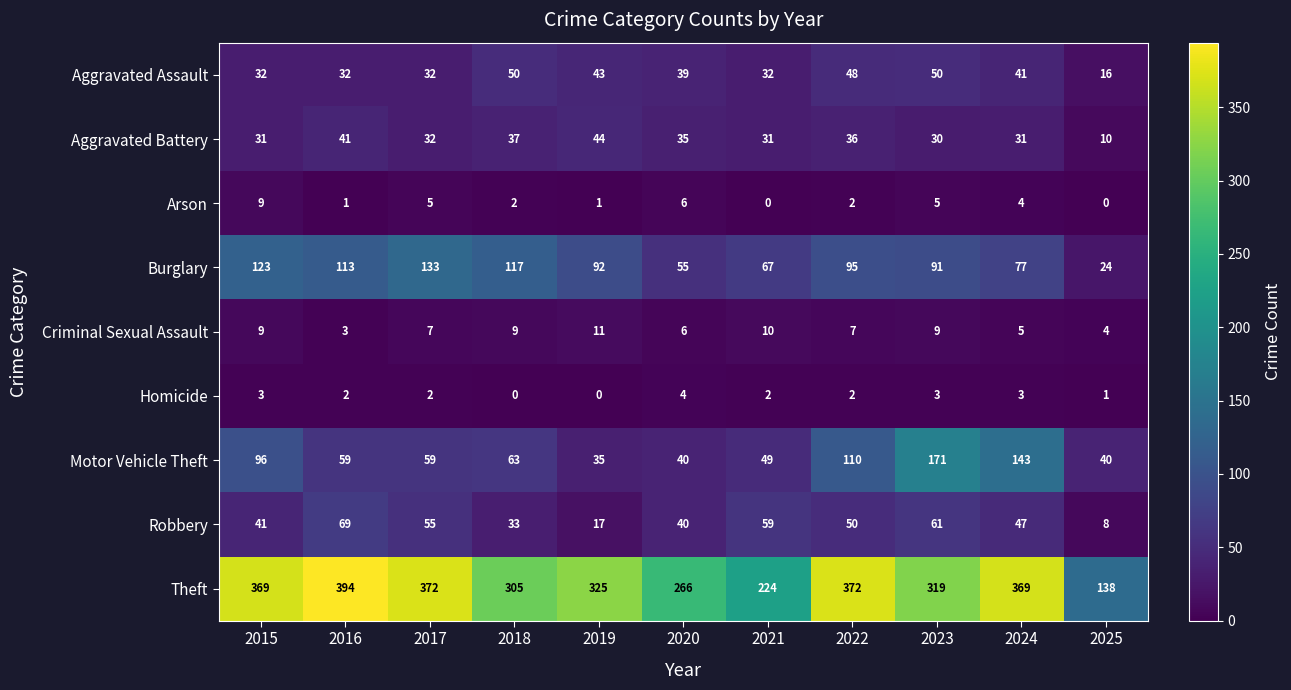

What is the greatest value displayed?

394